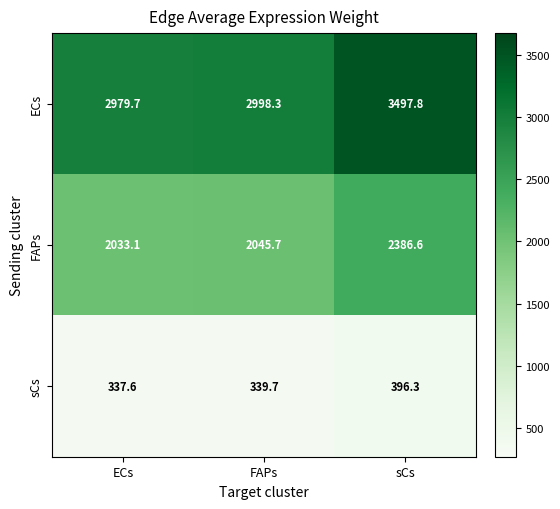

What is the difference between the maximum and minimum values in the FAPs series?

353.5